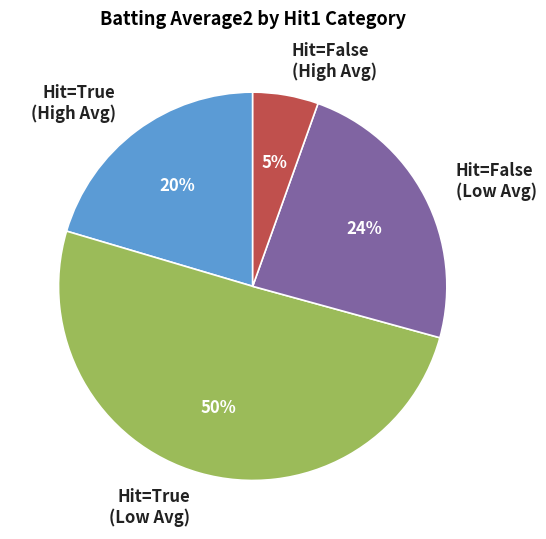

Does any single category account for the majority?

Yes